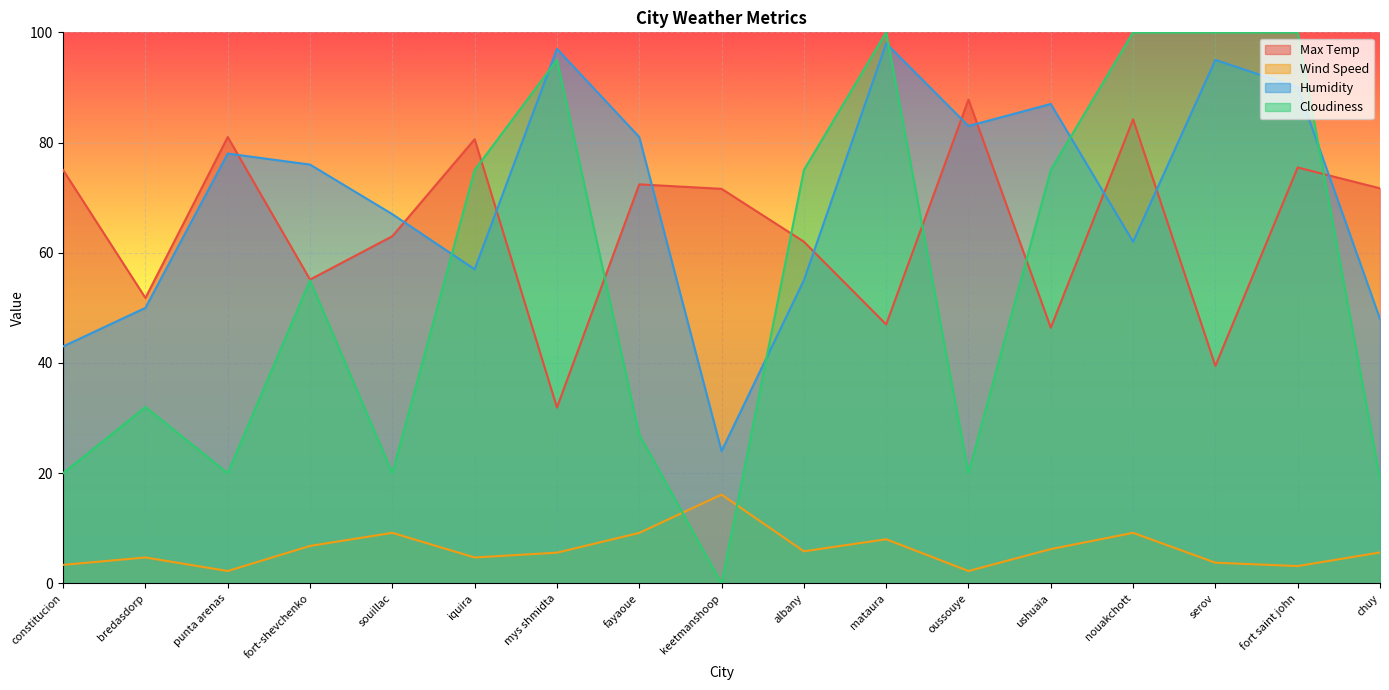

What is the label of the 3rd point from the right?

serov